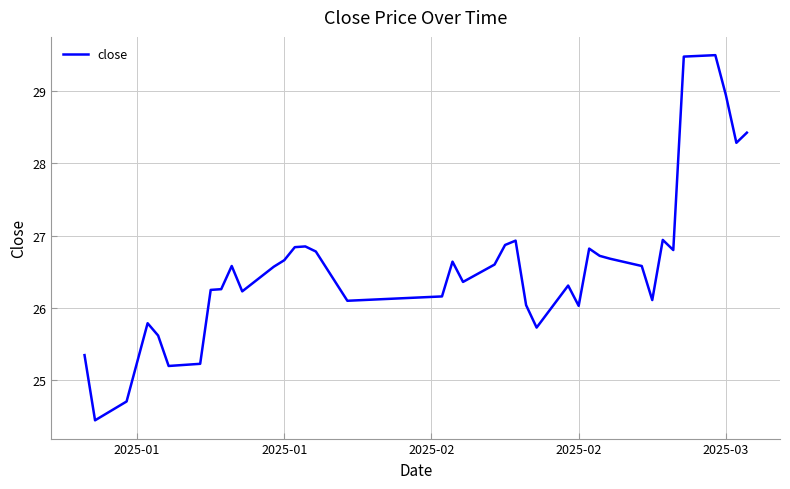

How many series are shown in this chart?

1